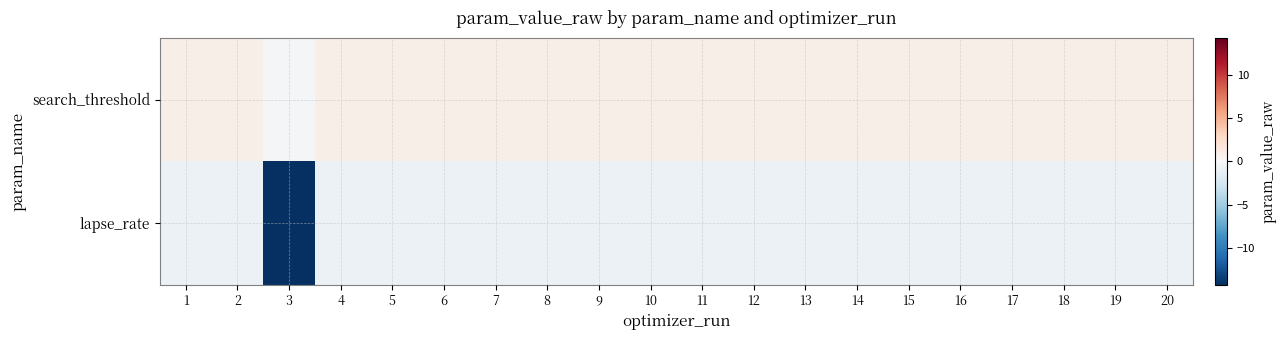

Between 5 and 16, which is larger?

5